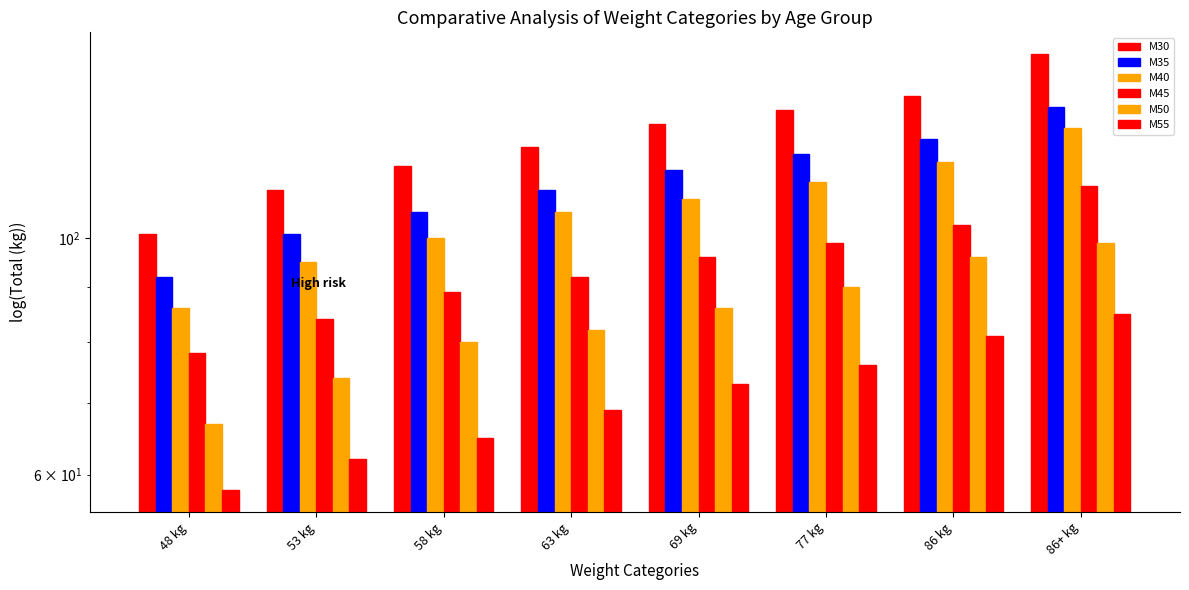

Reading left to right, list all the values displayed in this chart.

M30: 101	111	117	122	128	132	136	149
M35: 92	101	106	111	116	120	124	133
M40: 86	95	100	106	109	113	118	127
M45: 78	84	89	92	96	99	103	112
M50: 67	74	80	82	86	90	96	99
M55: 58	62	65	69	73	76	81	85